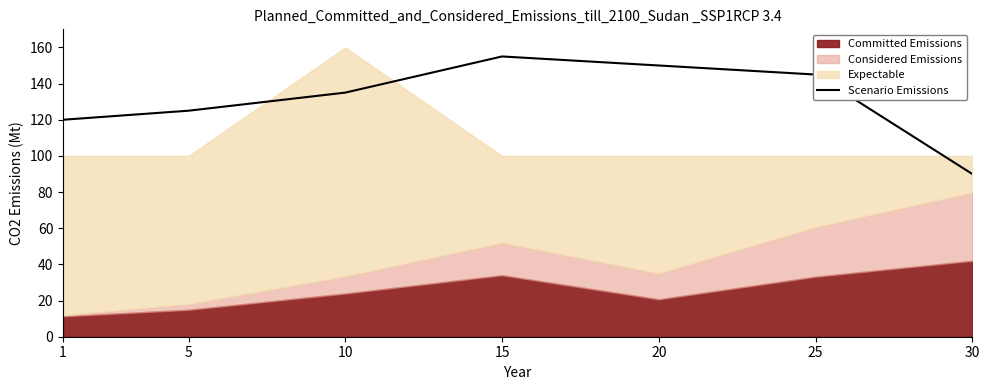

Which category has the lowest value in the Scenario Emissions series?

30